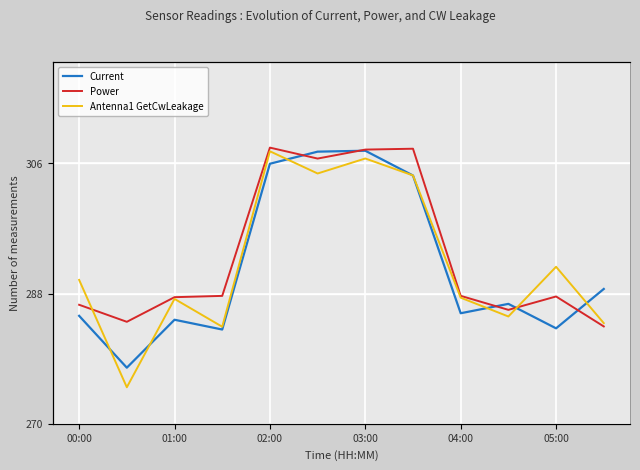

How many data points does each series have?

12